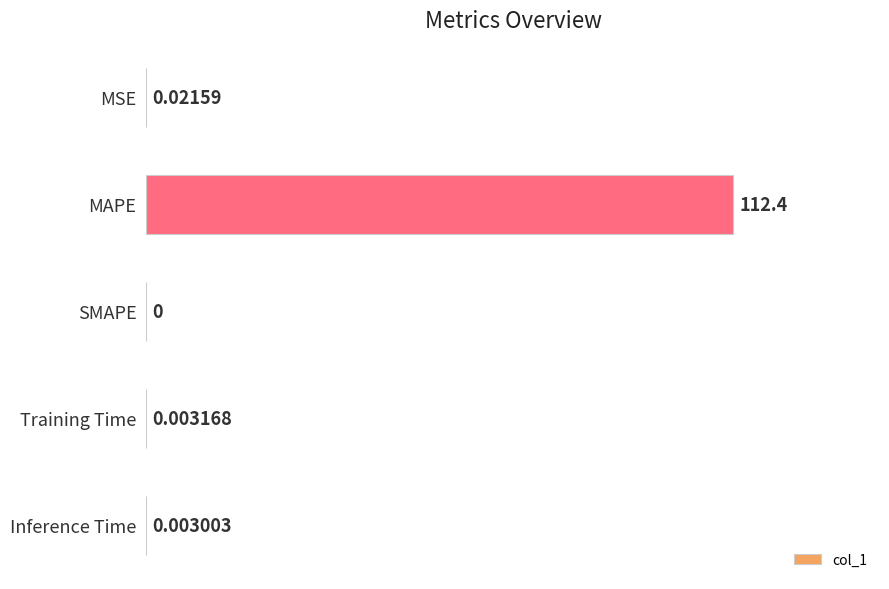

What is the sum of all values?

112.4